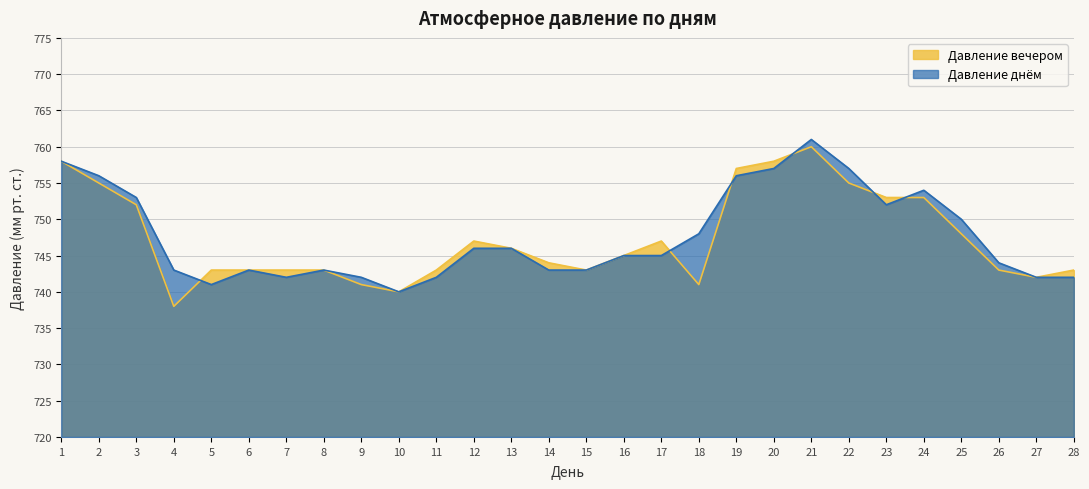

At which category is the sum across all series the highest?

21